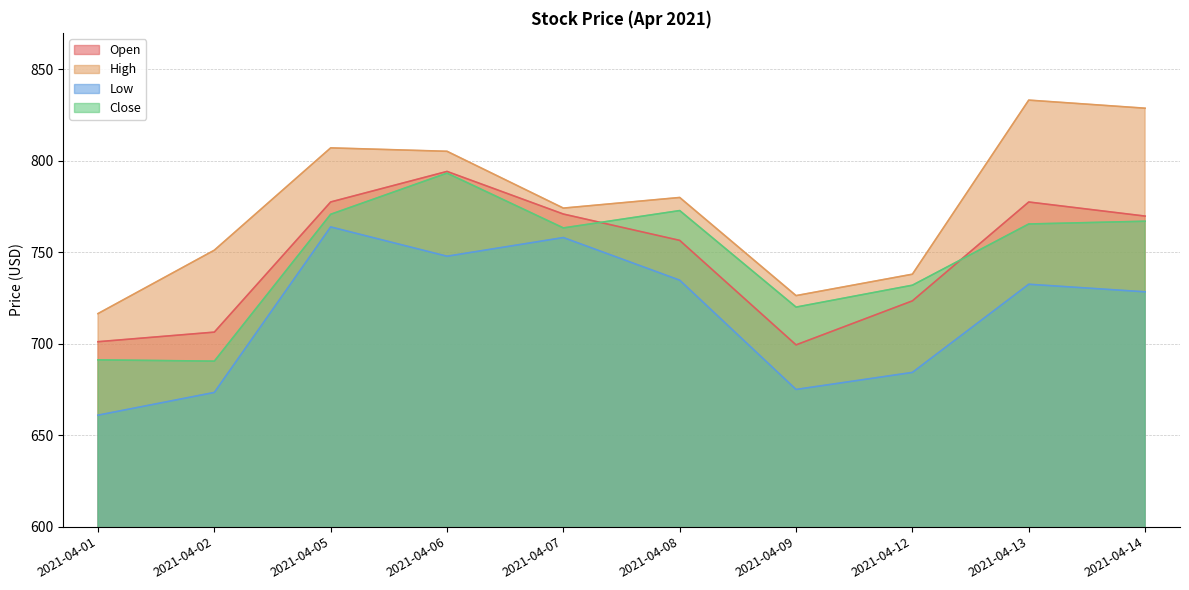

Where is Low nearest to the value 712?

2021-04-14